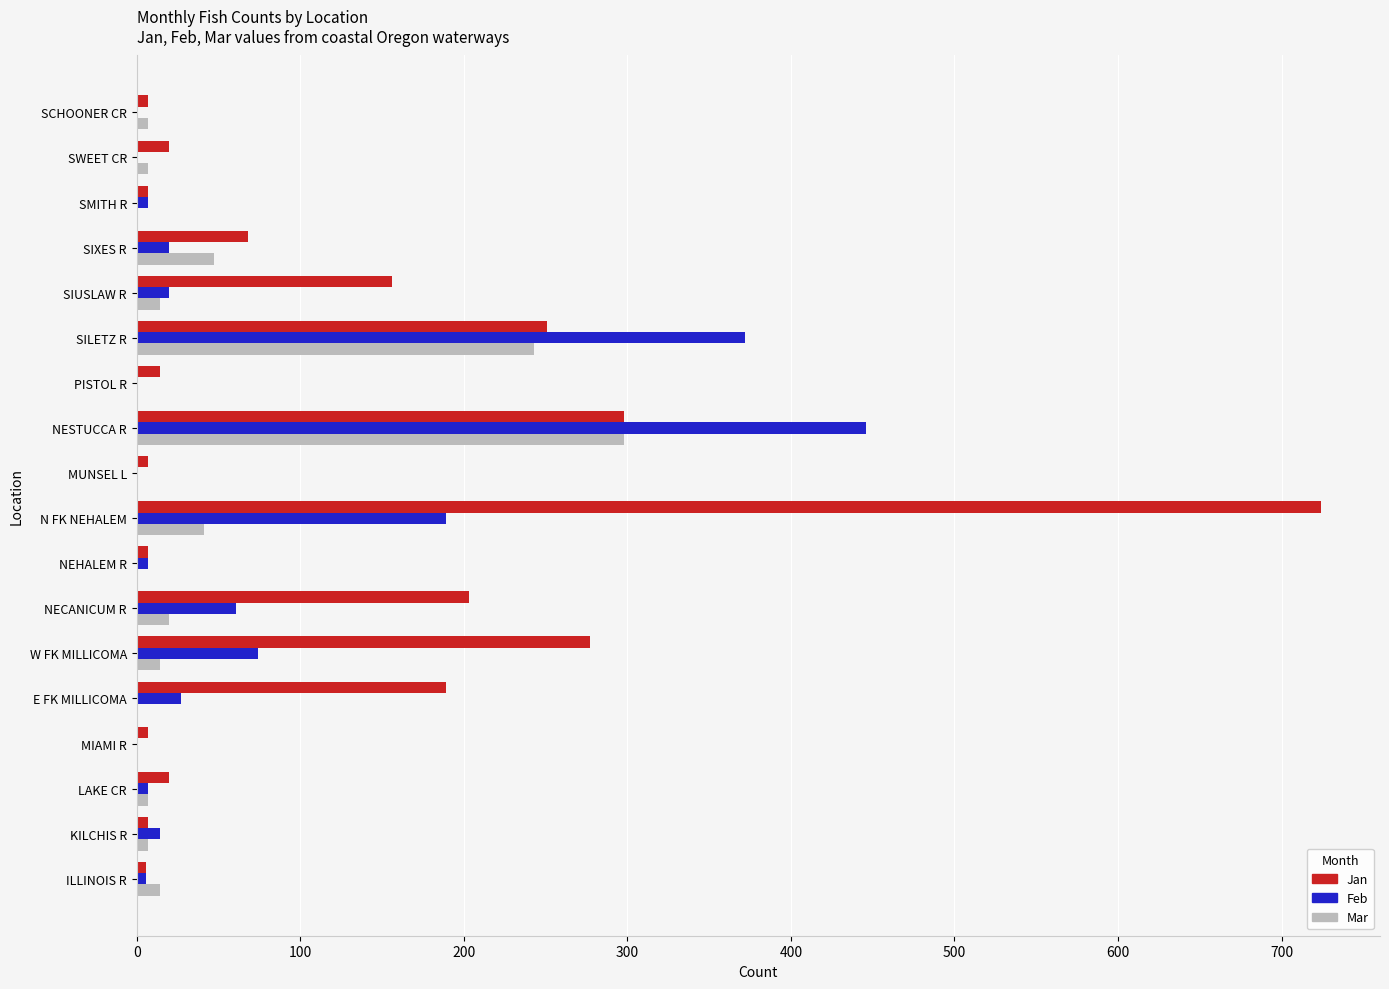

Between KILCHIS R and N FK NEHALEM, which series saw the biggest shift?

Jan